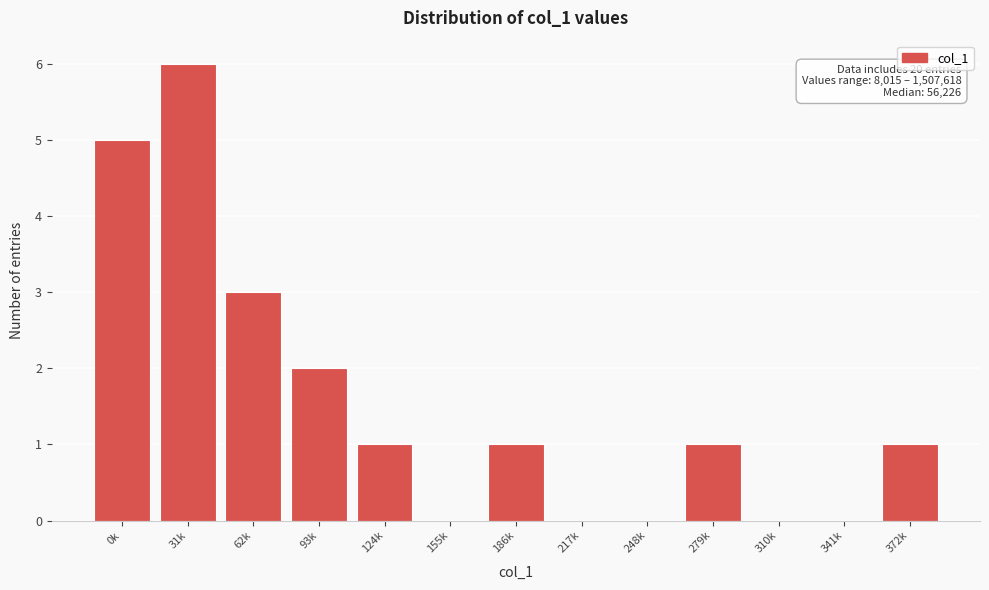

Reading right to left, transcribe all the data shown in this chart.

372k=1	341k=0	310k=0	279k=1	248k=0	217k=0	186k=1	155k=0	124k=1	93k=2	62k=3	31k=6	0k=5